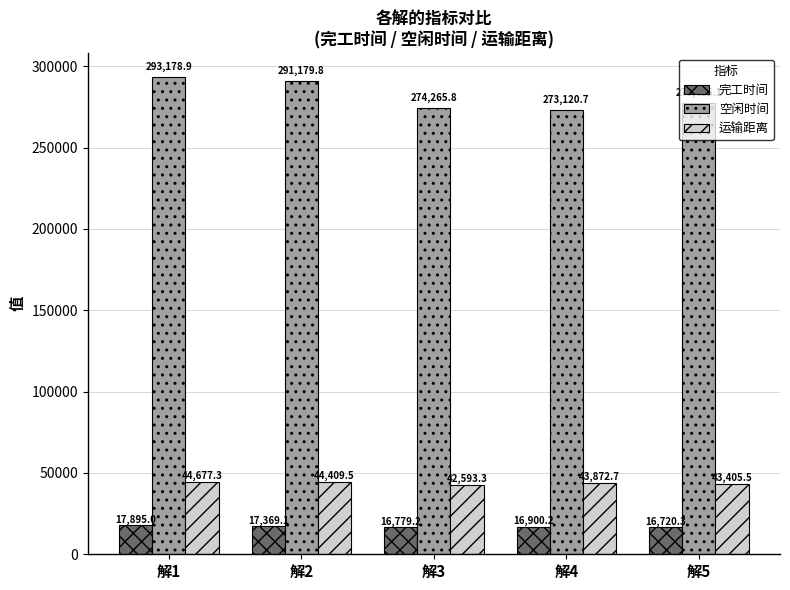

Which series has the largest total across all categories?

空闲时间